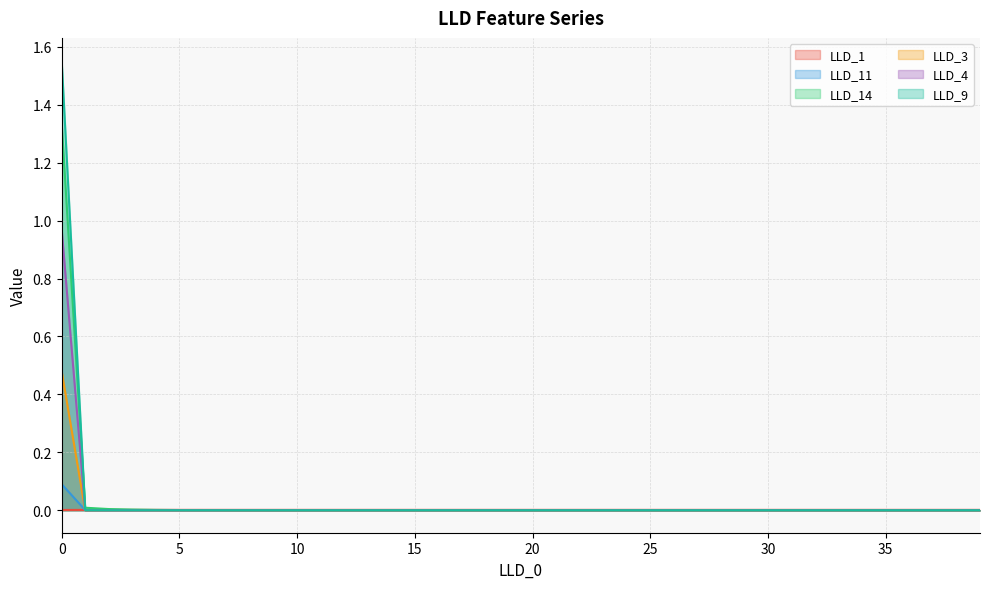

At how many categories does at least one series exceed 0?

40